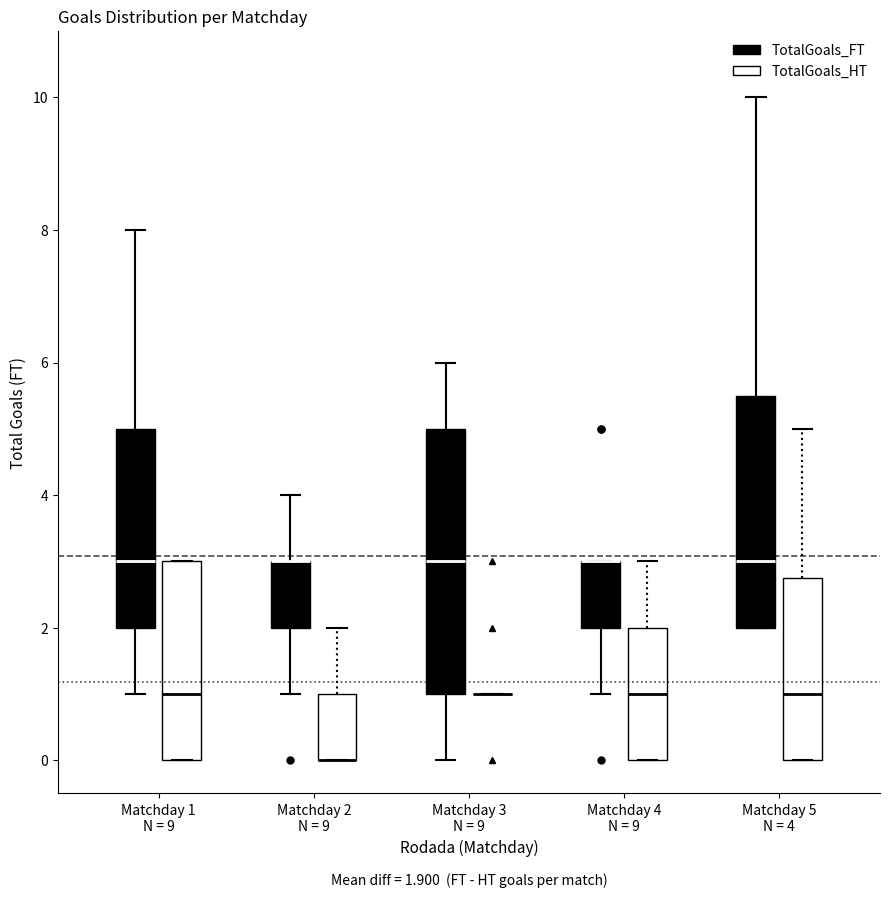

Which box is the tallest, from its lower edge to its upper edge?

Matchday 3 N = 9 (TotalGoals_FT)